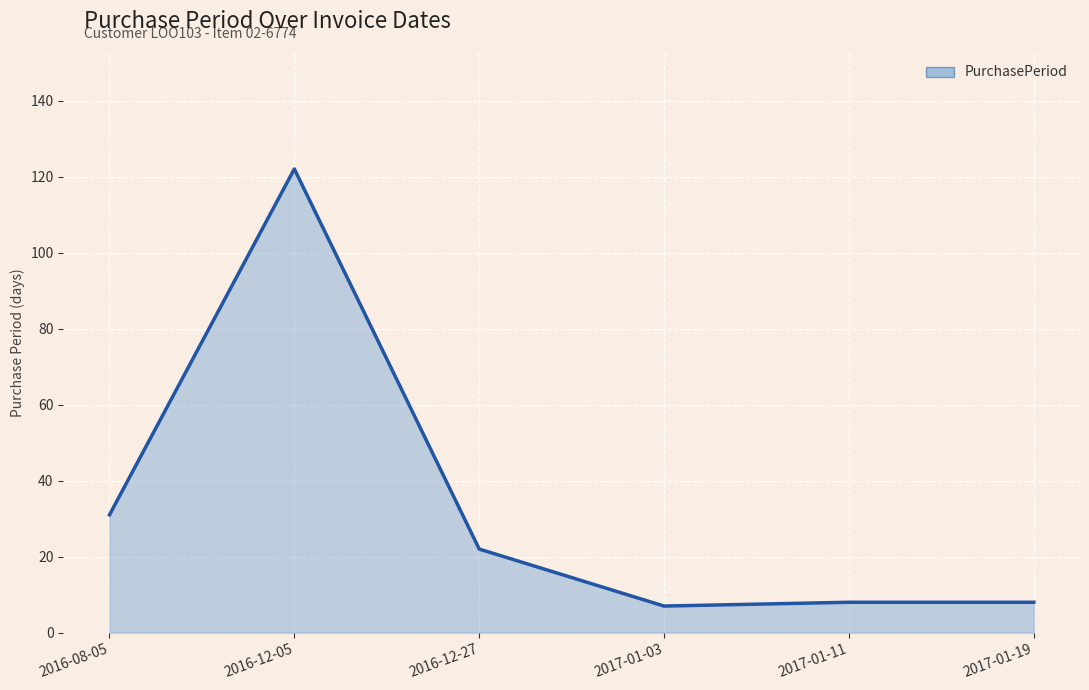

Reading left to right, transcribe all the data shown in this chart.

31	122	22	7	8	8